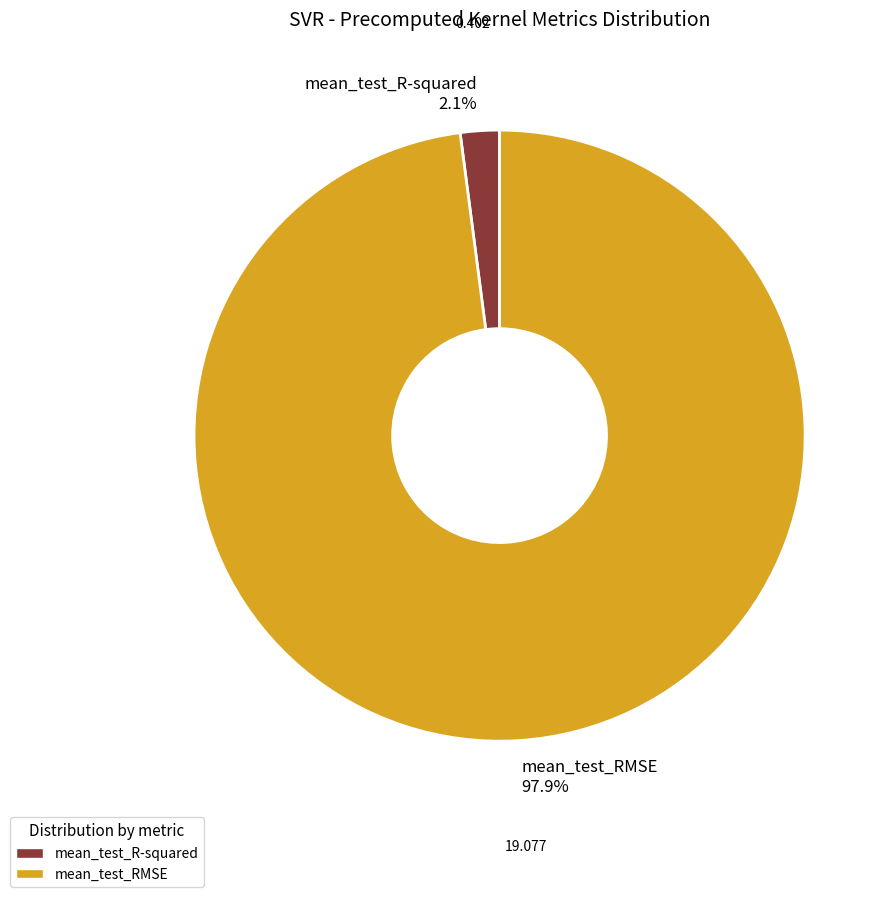

What percentage is the mean_test_R-squared slice, to the nearest percent?

2%